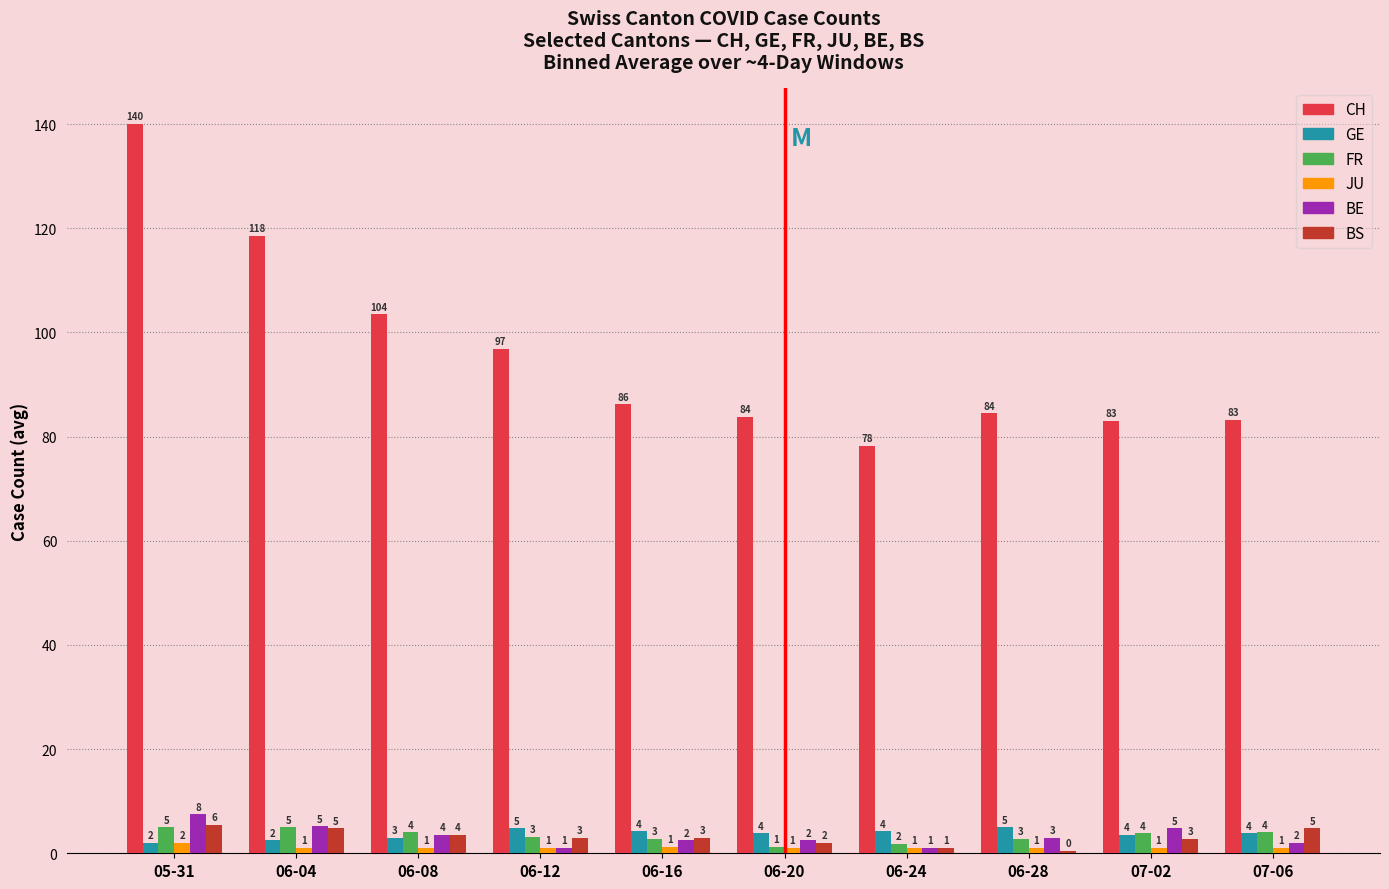

The GE series shows 3.0 at 06-08. True or false?

True